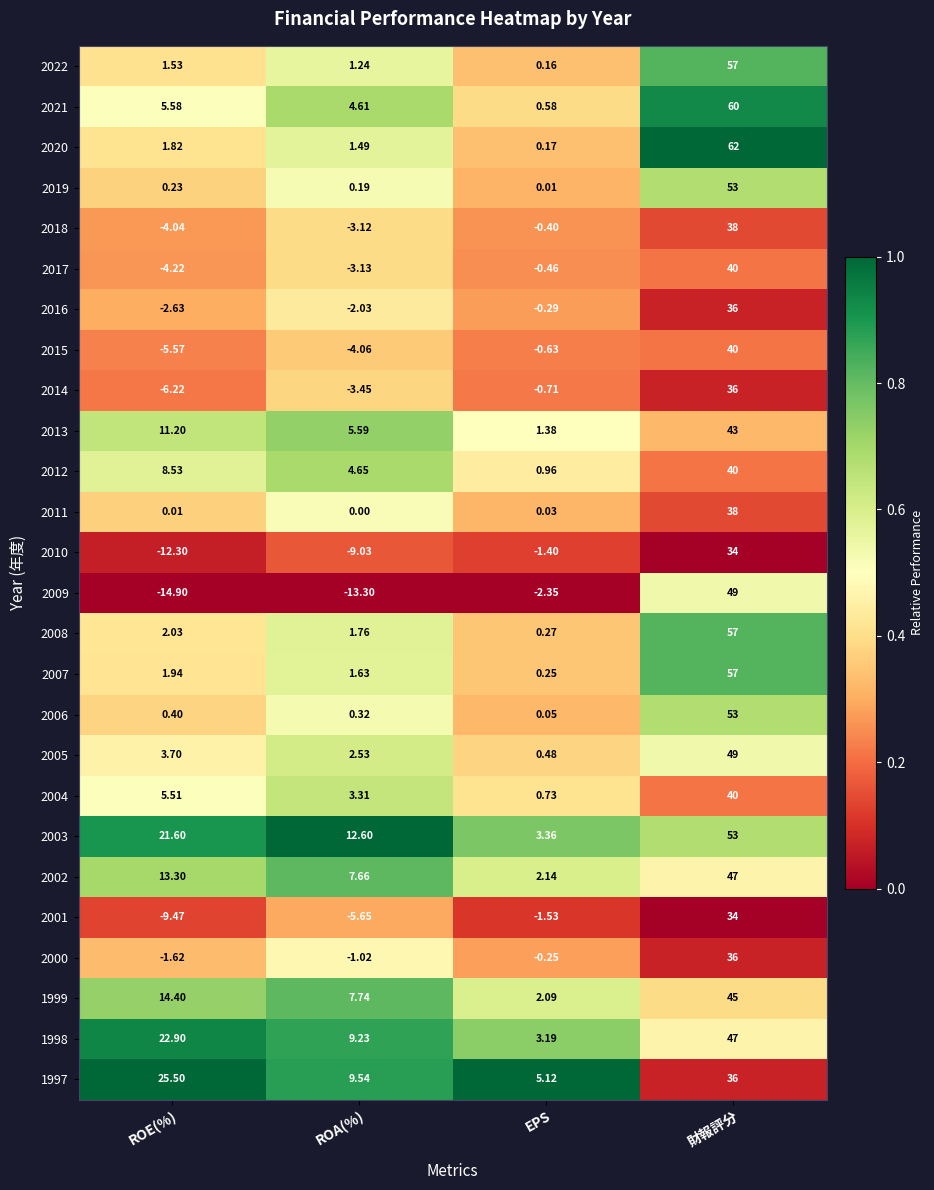

List the labels in order of 2006 value, smallest first.

EPS, ROA(%), ROE(%), 財報評分